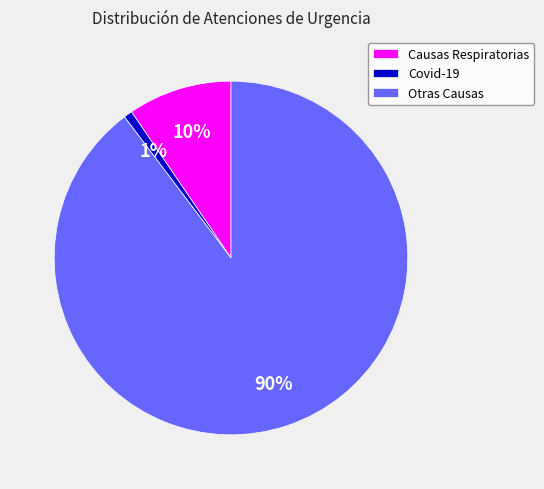

True or false: Causas Respiratorias accounts for 1% of the total.

False